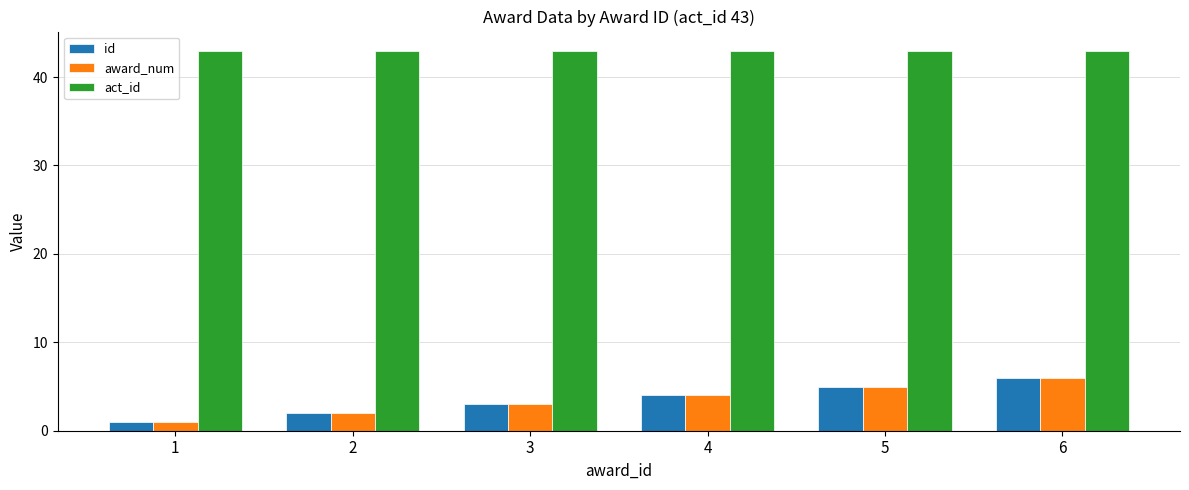

The award_num series shows 4 at 4. True or false?

True